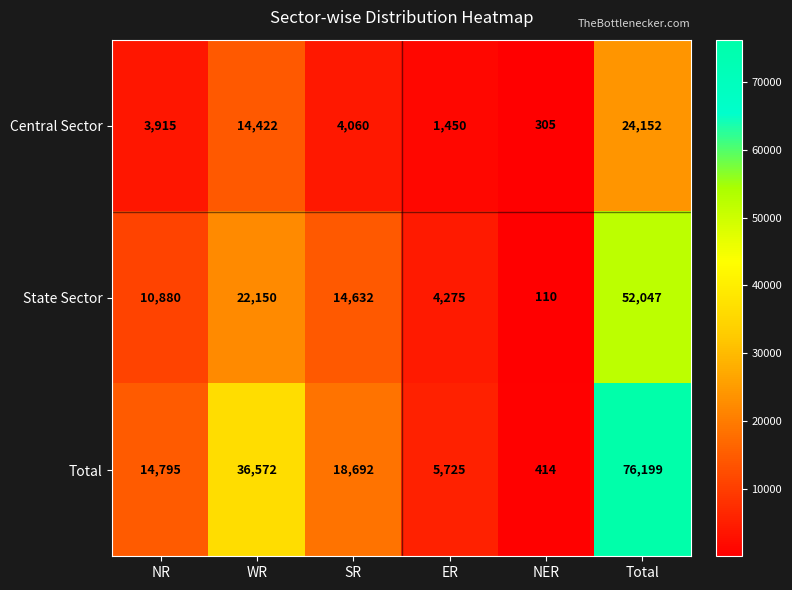

At how many categories does at least one series exceed 53002?

1